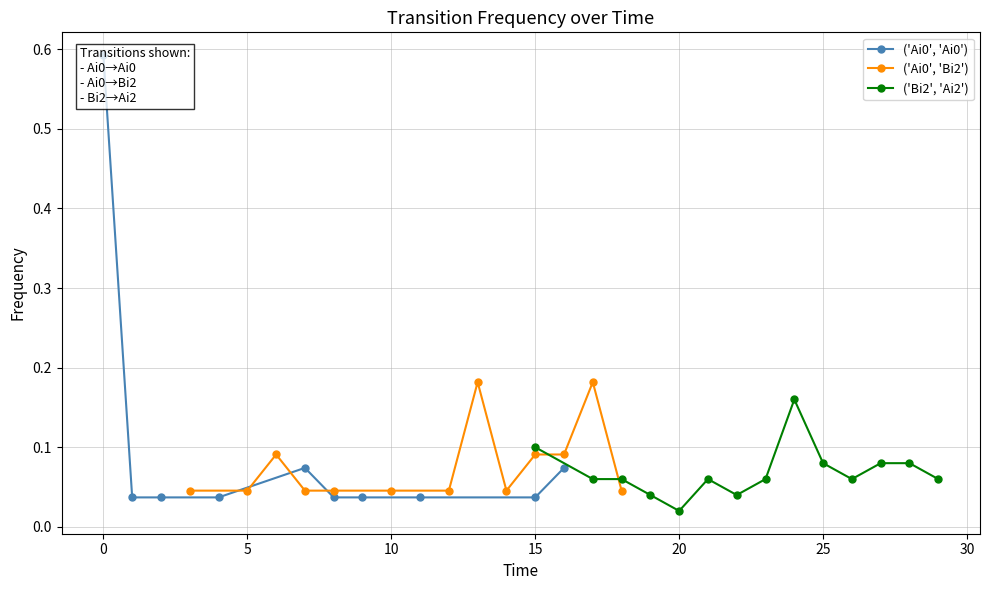

True or false: ('Ai0', 'Bi2') has more than 2 interior local peaks.

True